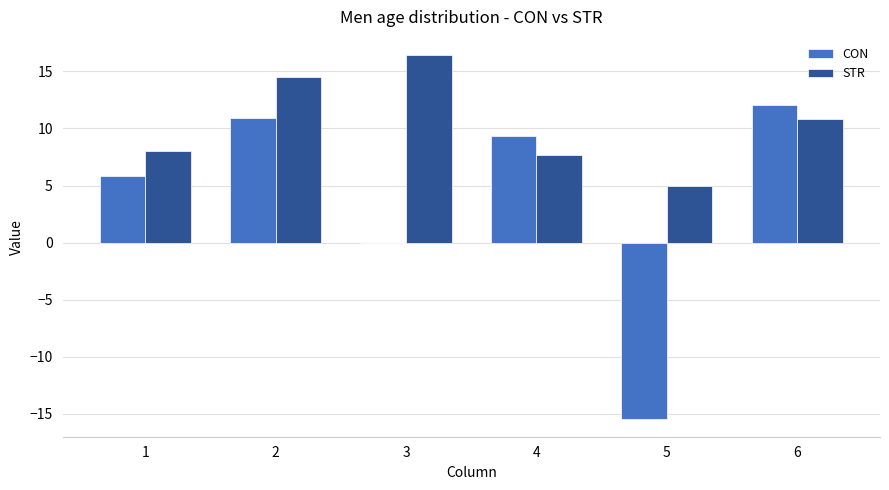

At which label is STR closest to 10?

6